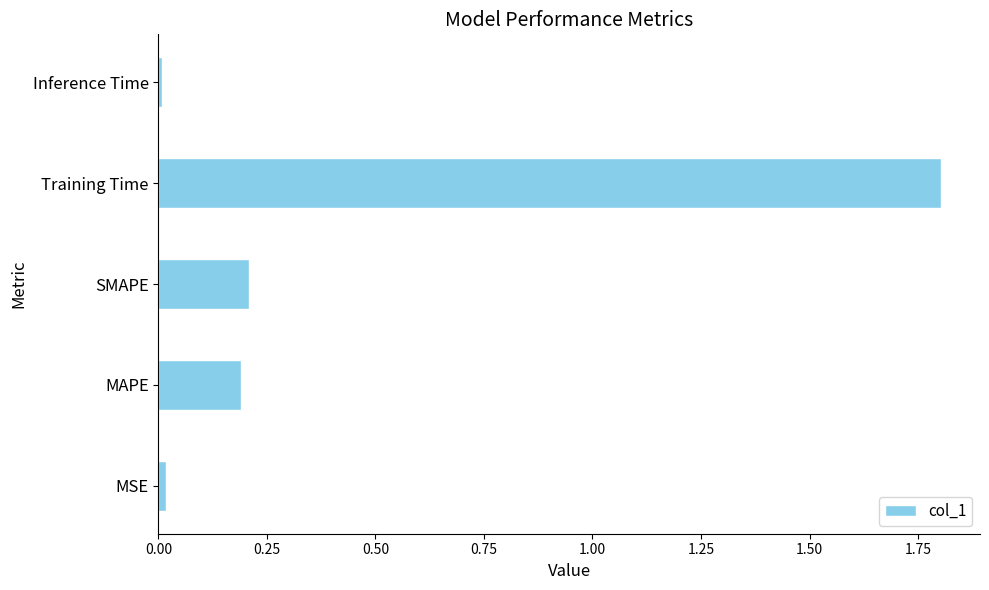

Which has a higher value, SMAPE or MSE?

SMAPE